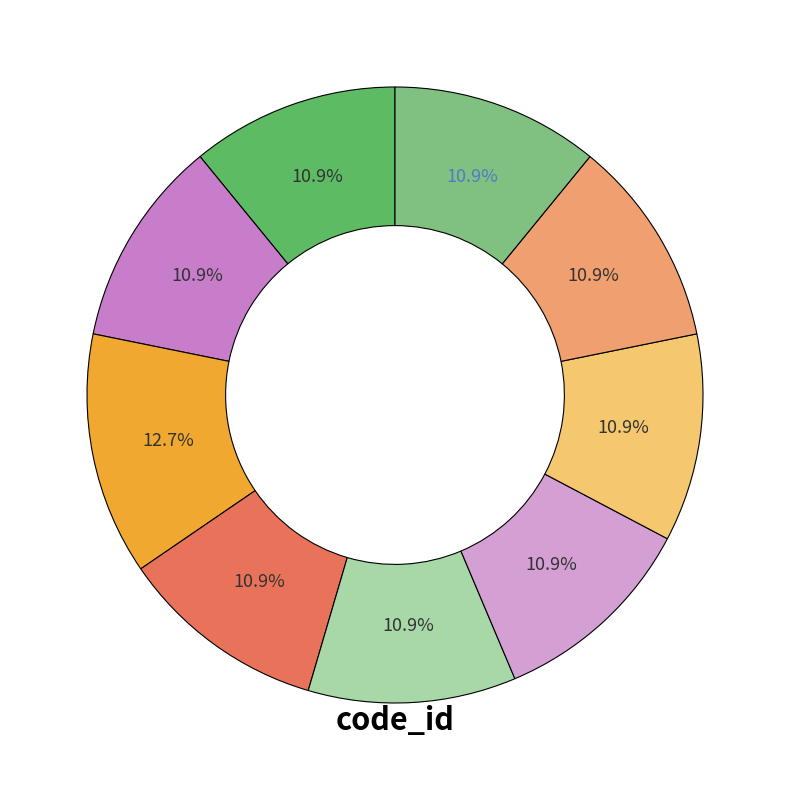

Count the number of slices in the pie.

9